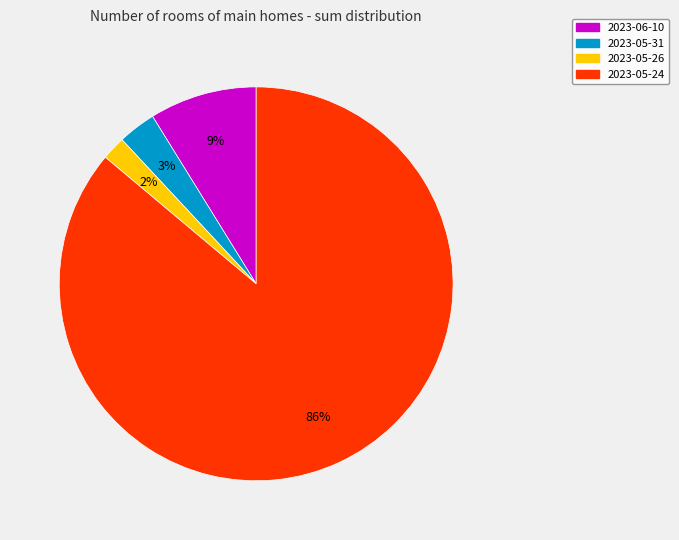

Does 2023-05-24 represent more than half of the total?

Yes